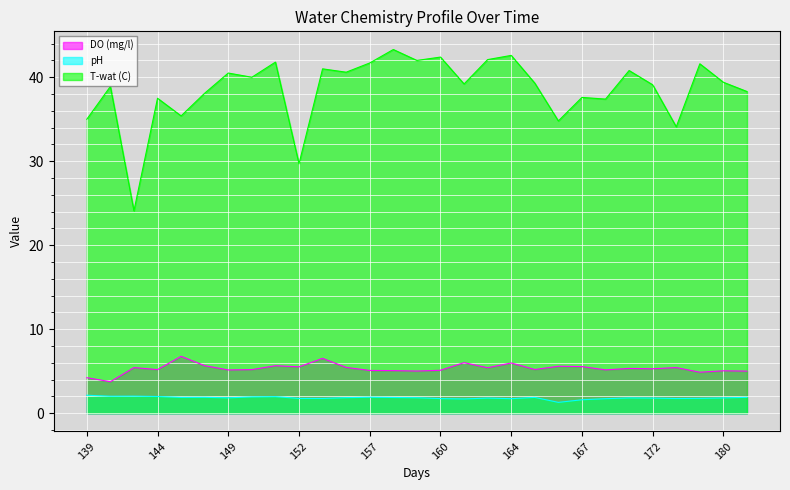

True or false: DO (mg/l) and T-wat (C) cross at least once.

False